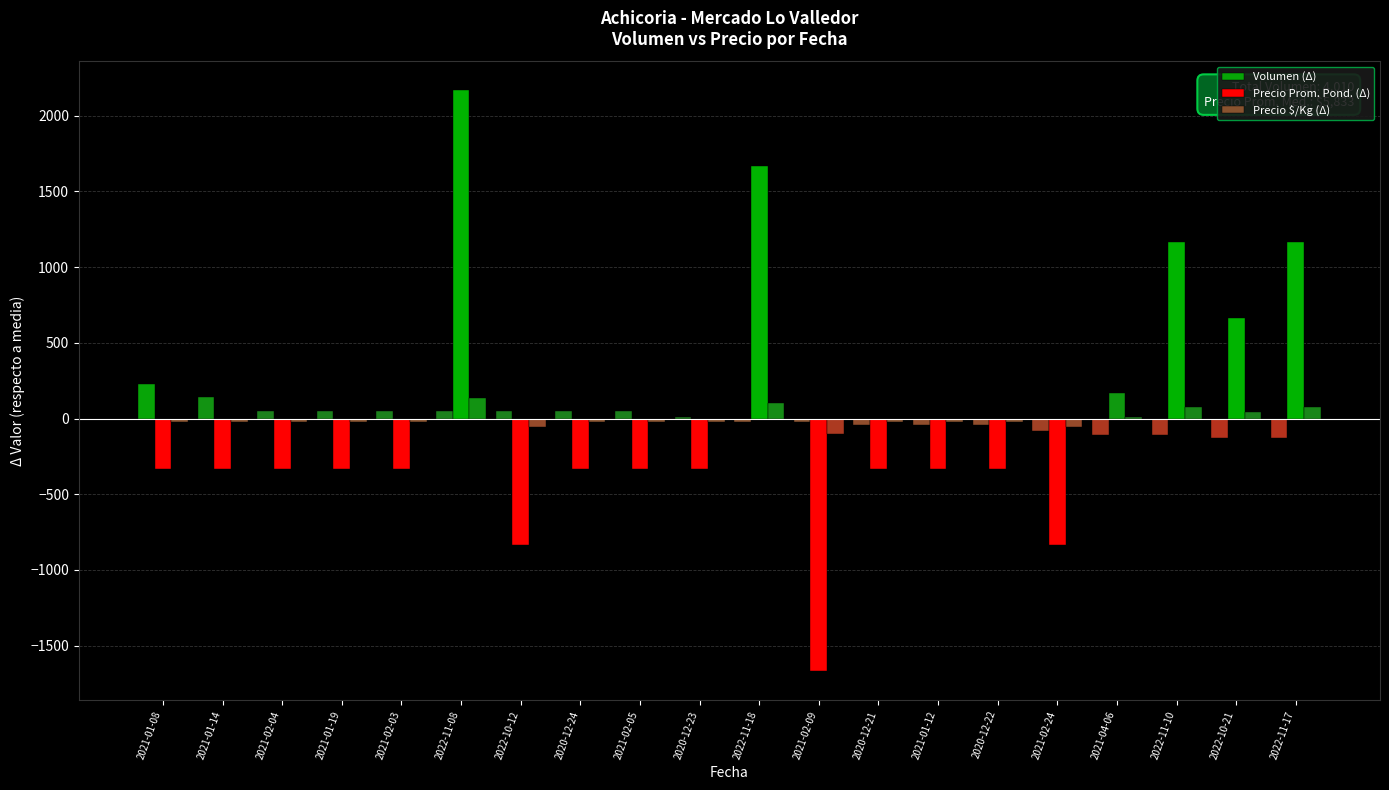

Are the bars grouped side by side (vs. stacked)?

Yes